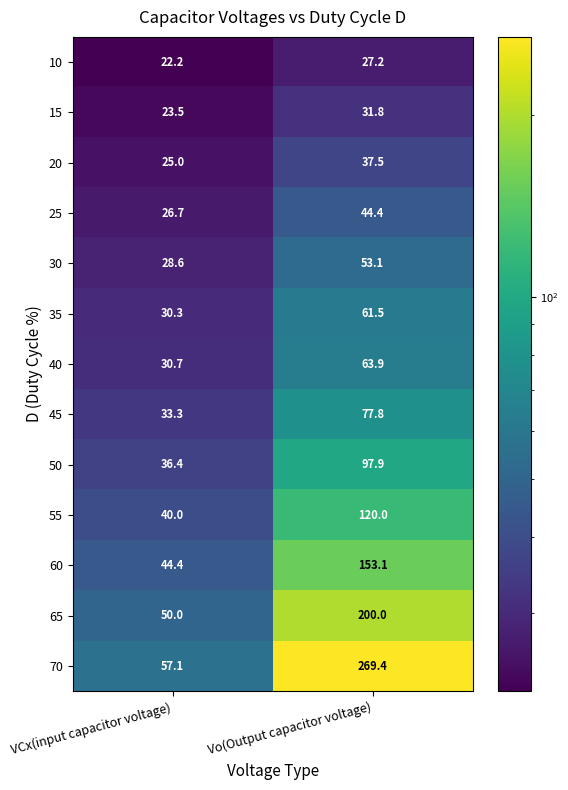

At which category is the sum across all series the highest?

Vo(Output capacitor voltage)